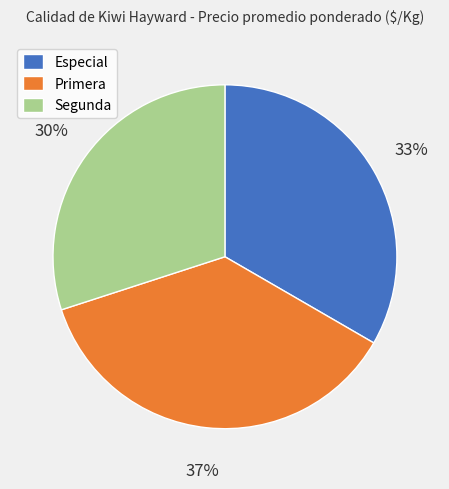

Which has a higher value, Especial or Primera?

Primera